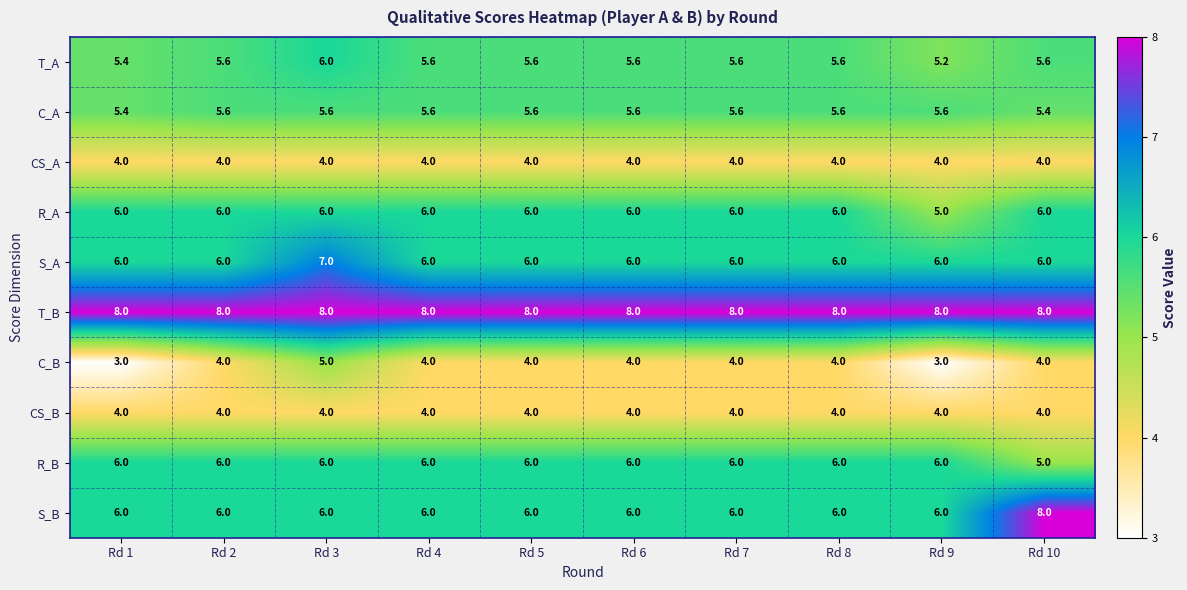

What is the greatest value displayed?

8.0